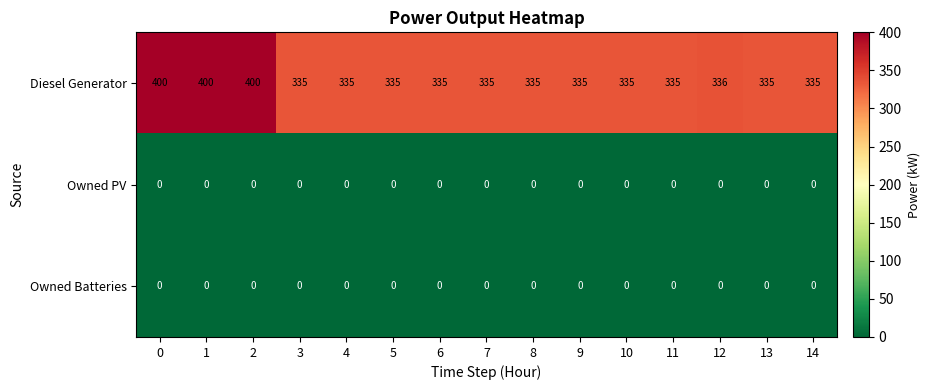

Which series changed the most between 1 and 12?

Diesel Generator